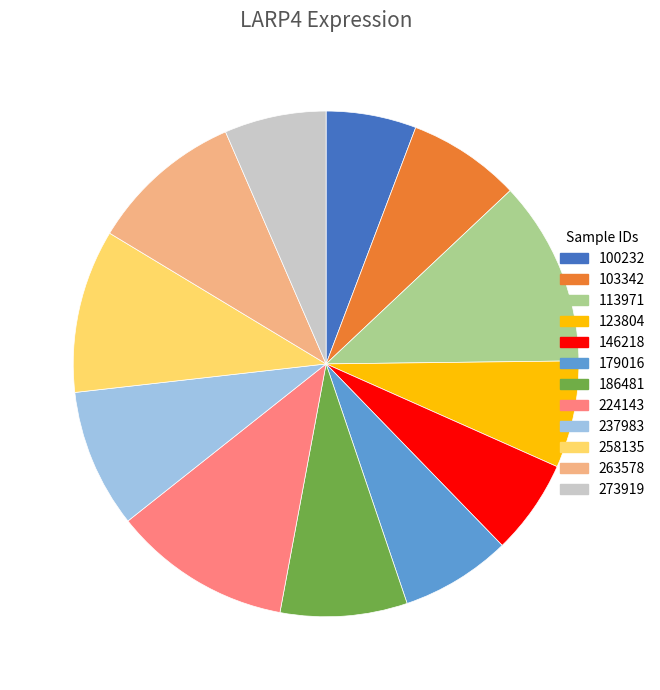

The 186481 slice represents 8% of the pie. True or false?

True